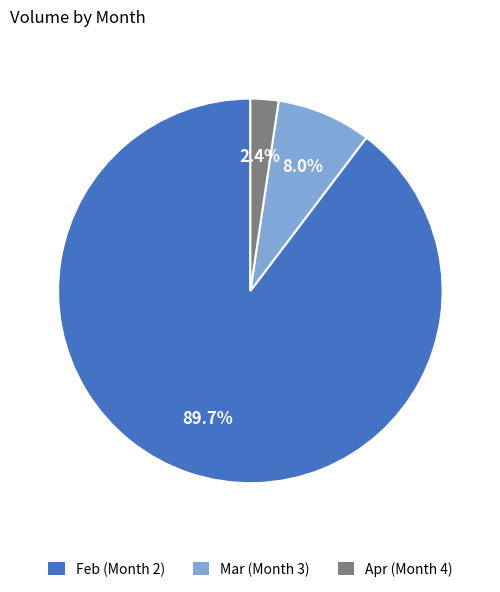

Does any single category account for the majority?

Yes